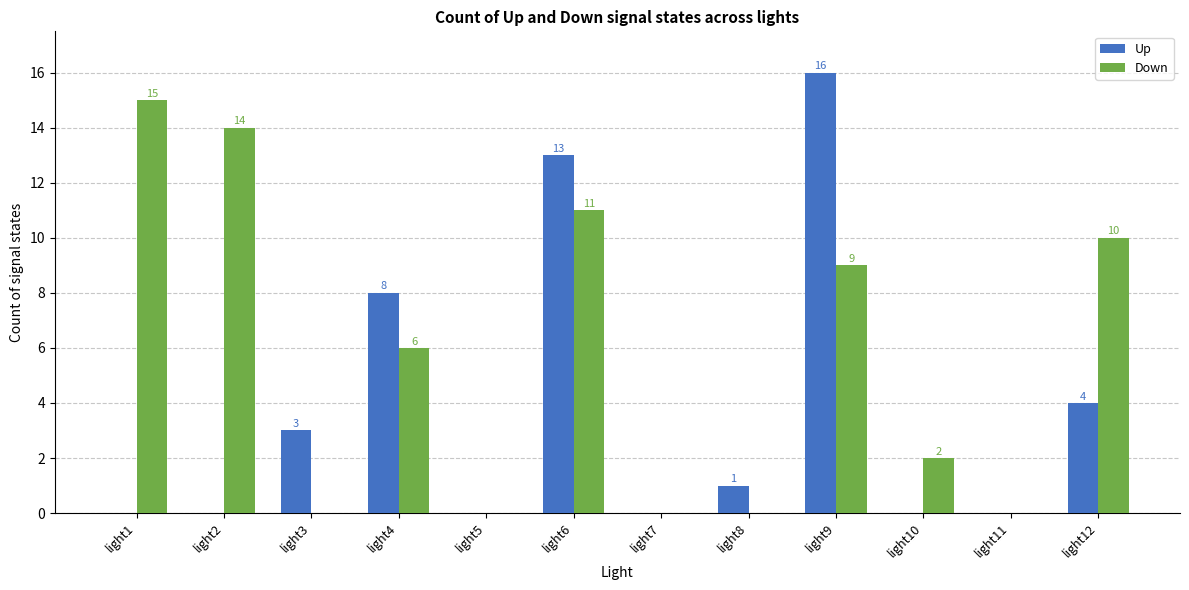

True or false: Down has a value of 2 at light9.

False